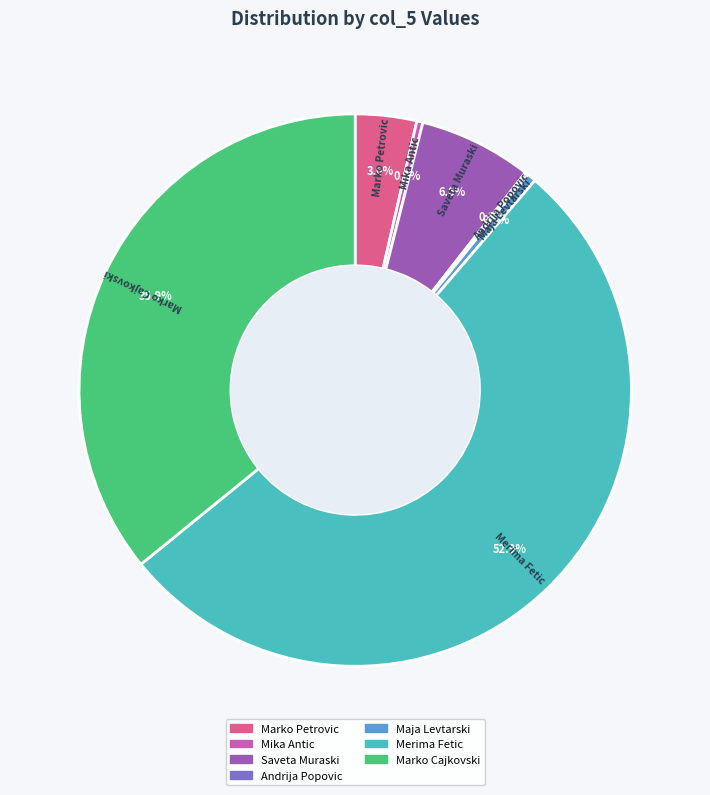

Which slice is the largest?

Merima Fetic